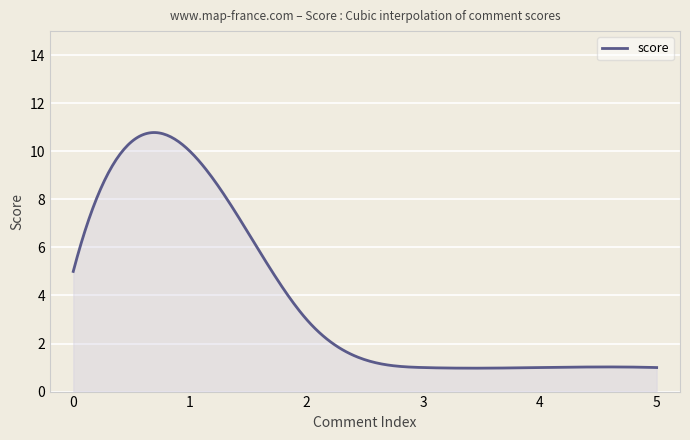

What is the minimum value shown in the chart?

1.0